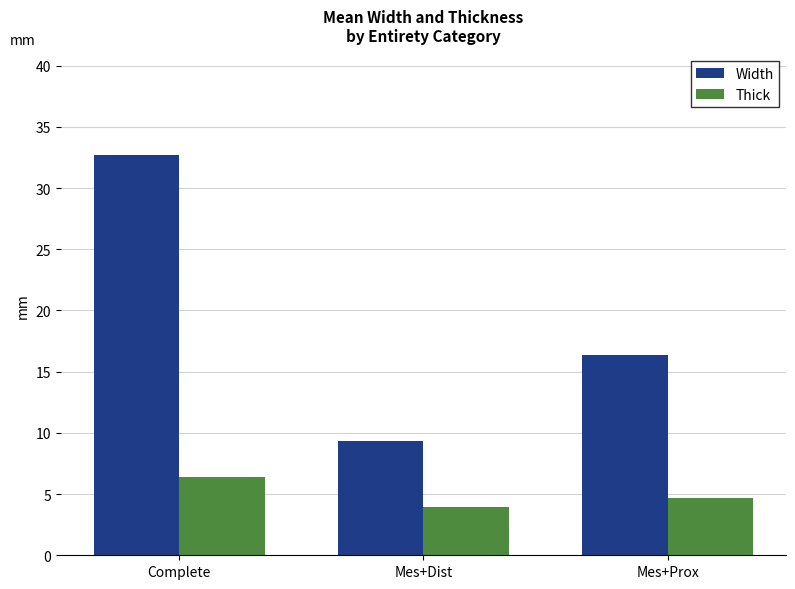

Which series has the largest total across all categories?

Width